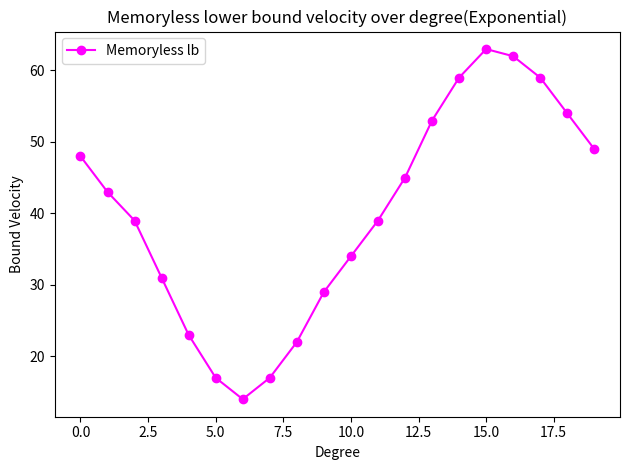

True or false: the data has more than 1 interior local peaks.

False